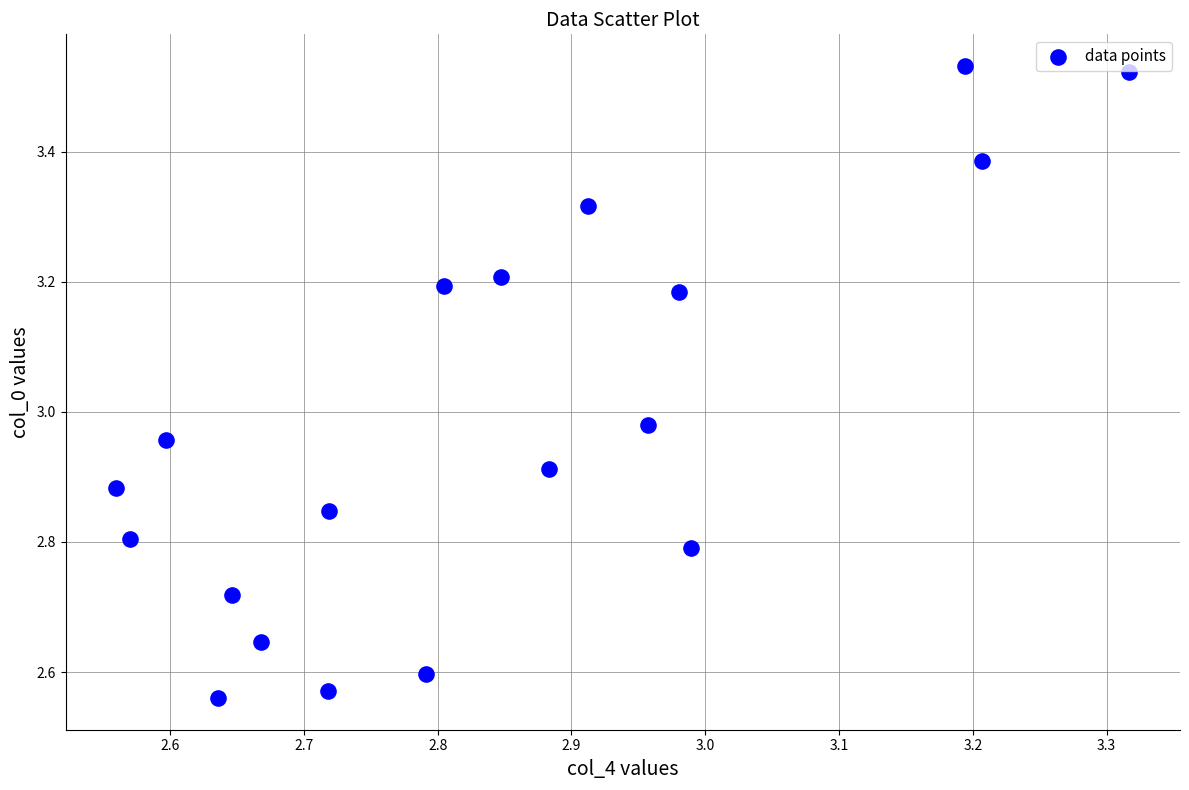

What is the range of Y values (max minus min)?

1.0